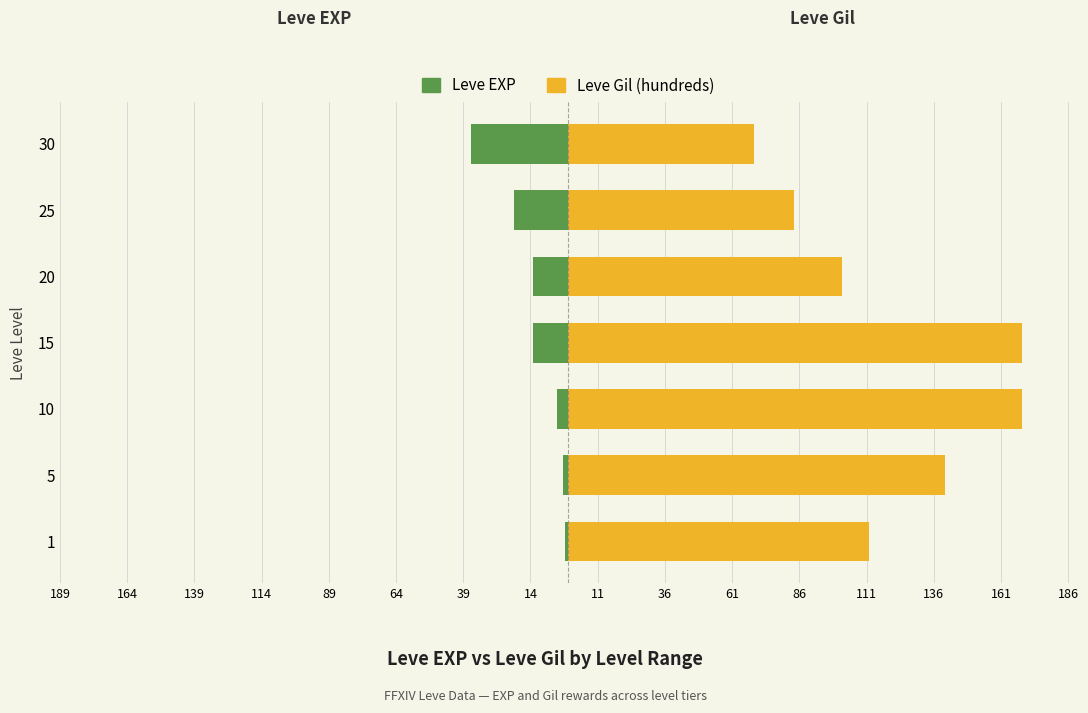

Is it true that Leve Gil (hundreds) equals 102 at 114?

False